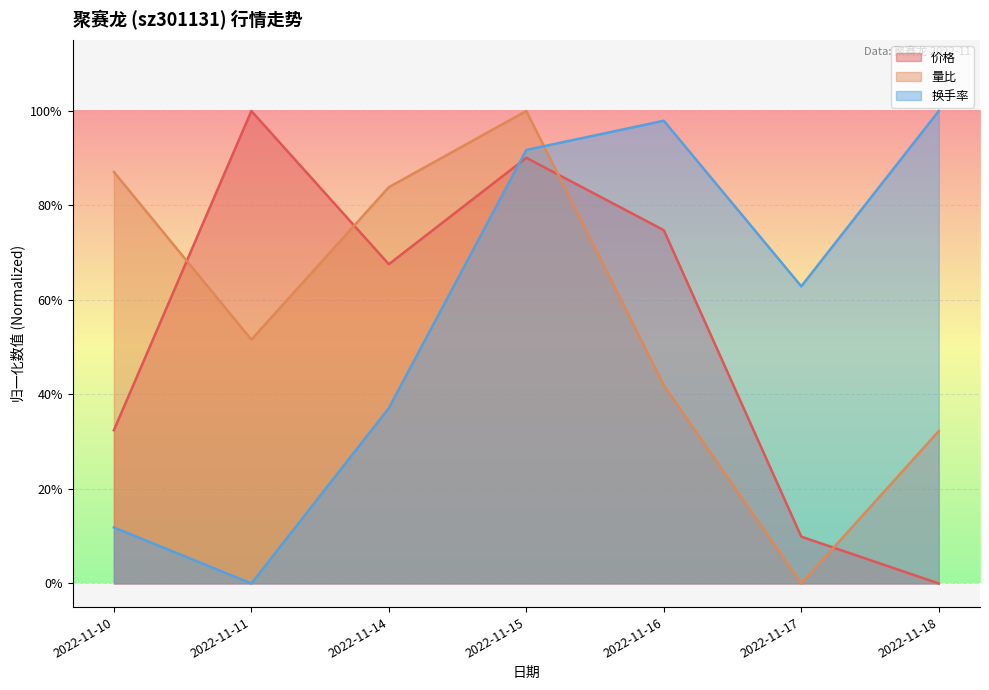

List the labels in order of 价格 value, smallest first.

2022-11-18, 2022-11-17, 2022-11-10, 2022-11-14, 2022-11-16, 2022-11-15, 2022-11-11